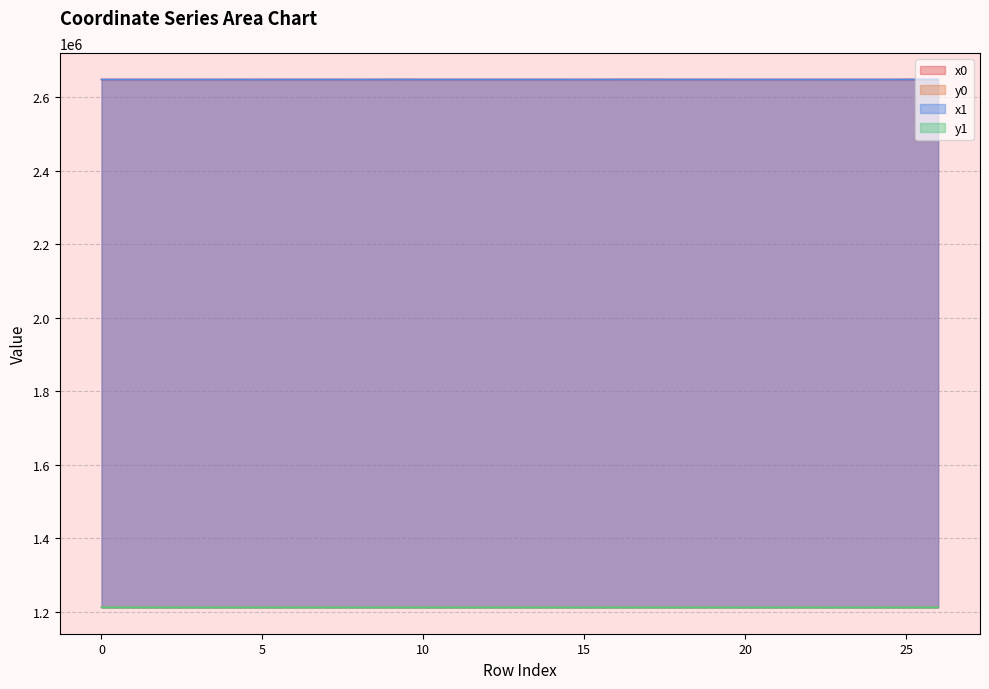

The y0 series shows 2080273.7 at 19. True or false?

False